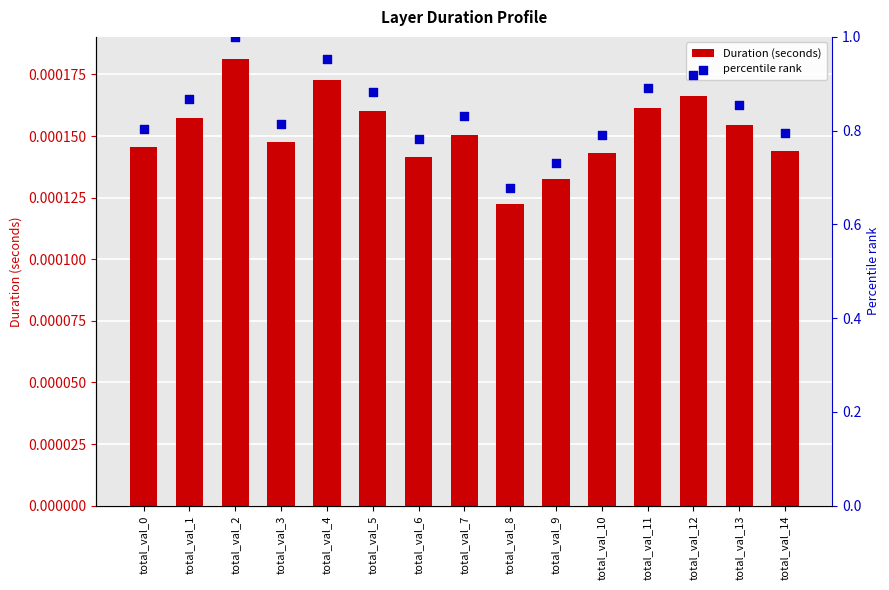

Is the value of percentile rank at total_val_3 greater than the value of Duration (seconds) at total_val_11?

Yes